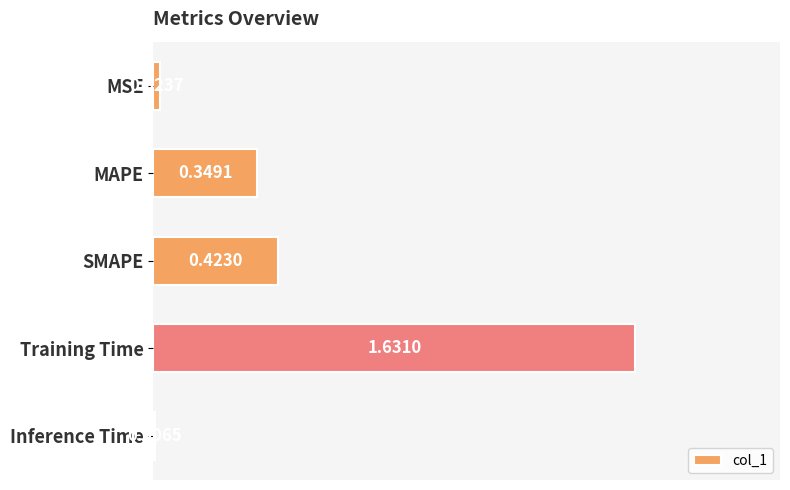

What is the label of the 3rd bar from the bottom?

SMAPE